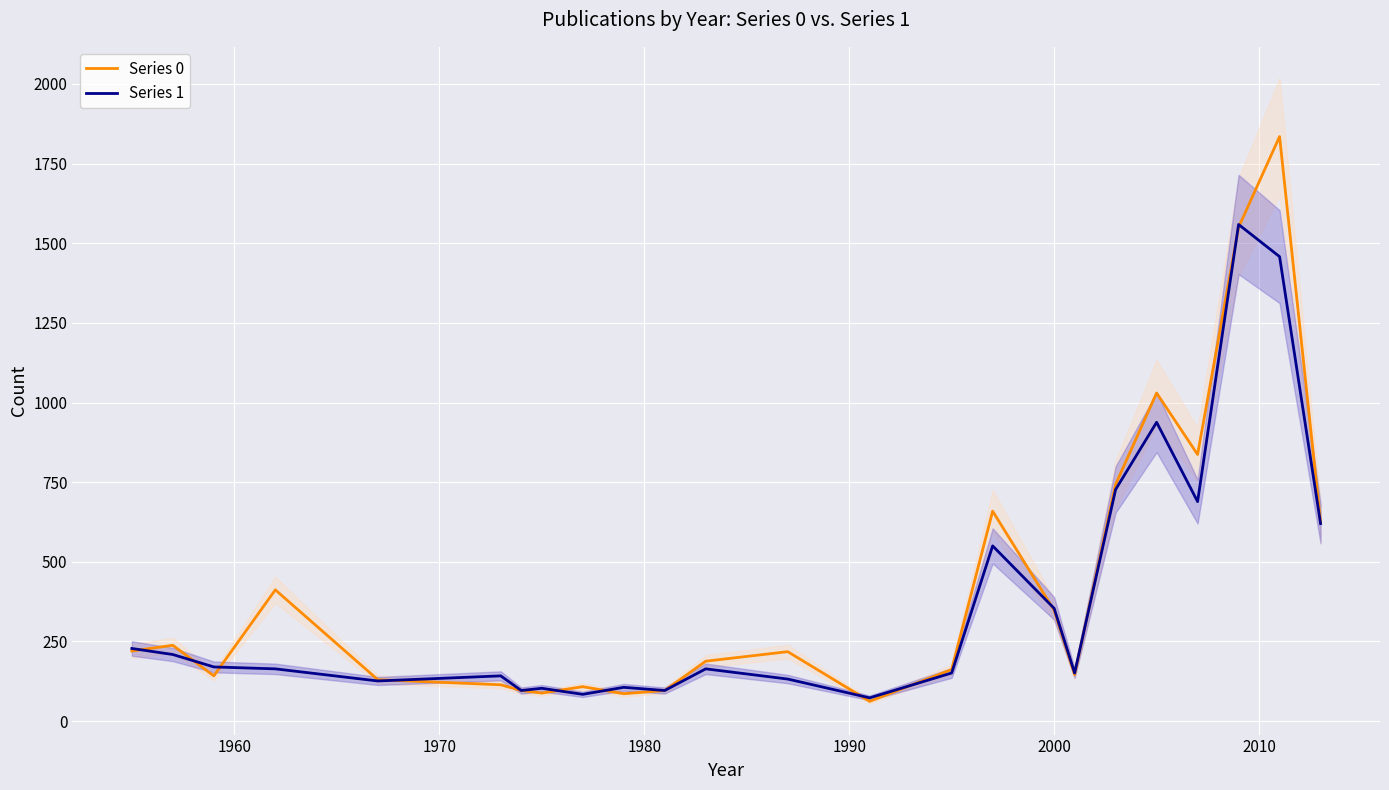

What is the highest value of the Series 1 series?

1559